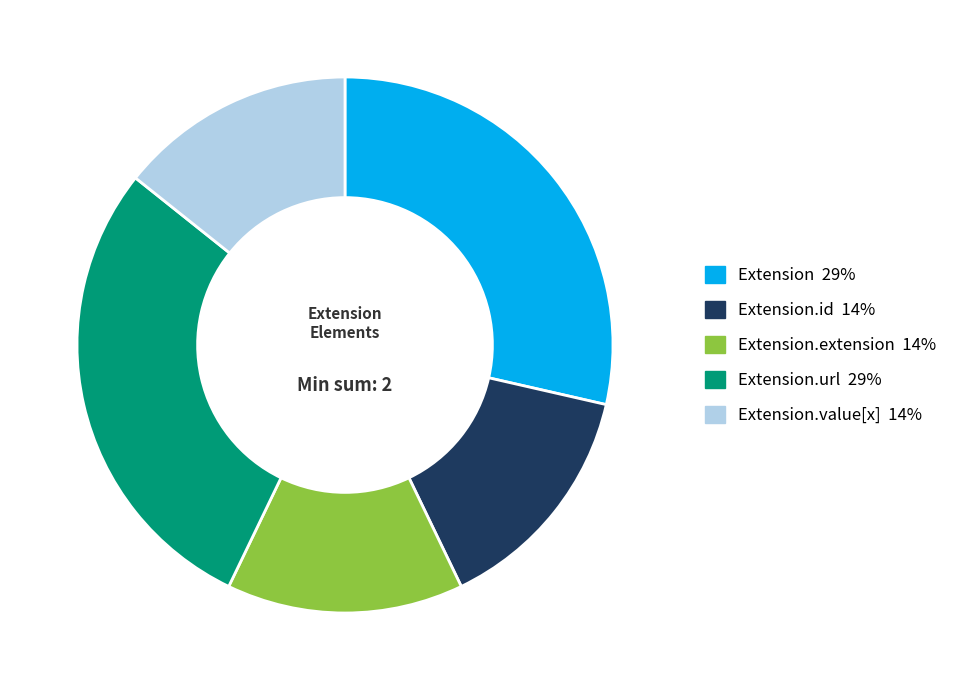

How many slices are in this pie chart?

5